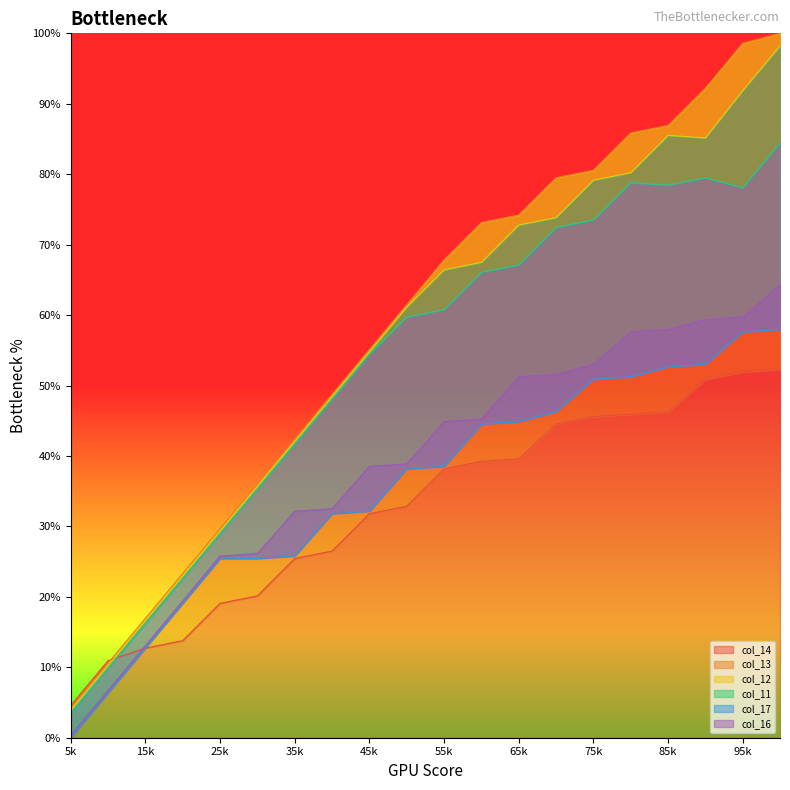

Is the value of col_11 at 14 greater than the value of col_14 at 4?

Yes